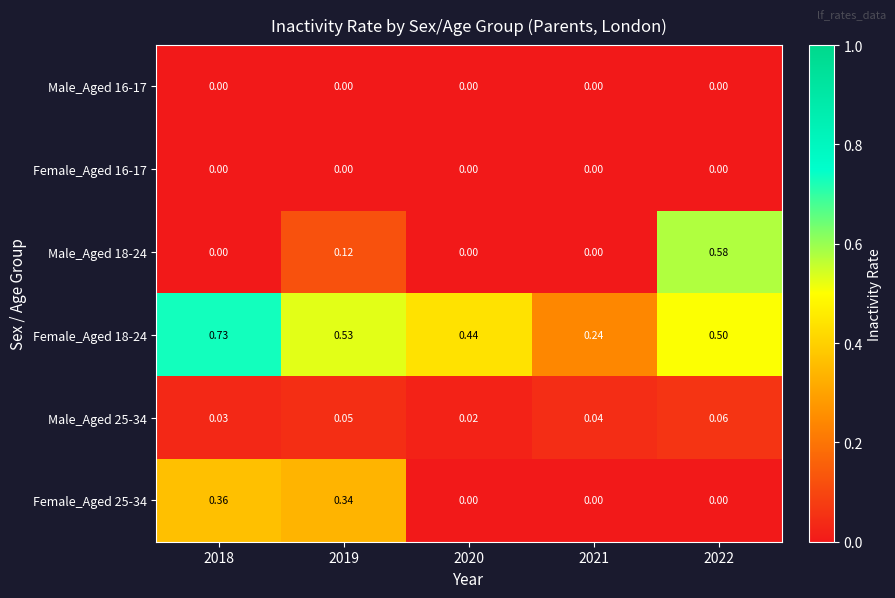

What is the total value across all series at 2018?

1.1